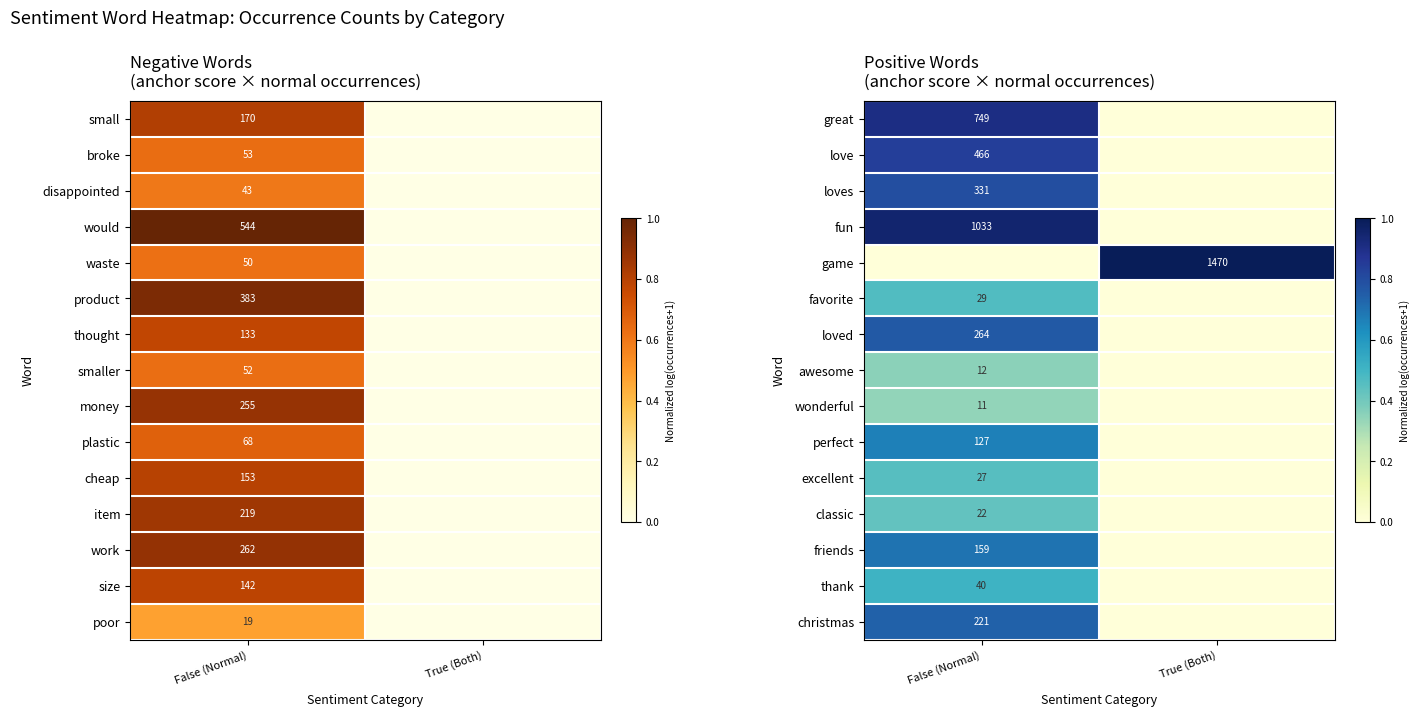

Is it true that wonderful equals 11 at False (Normal)?

True